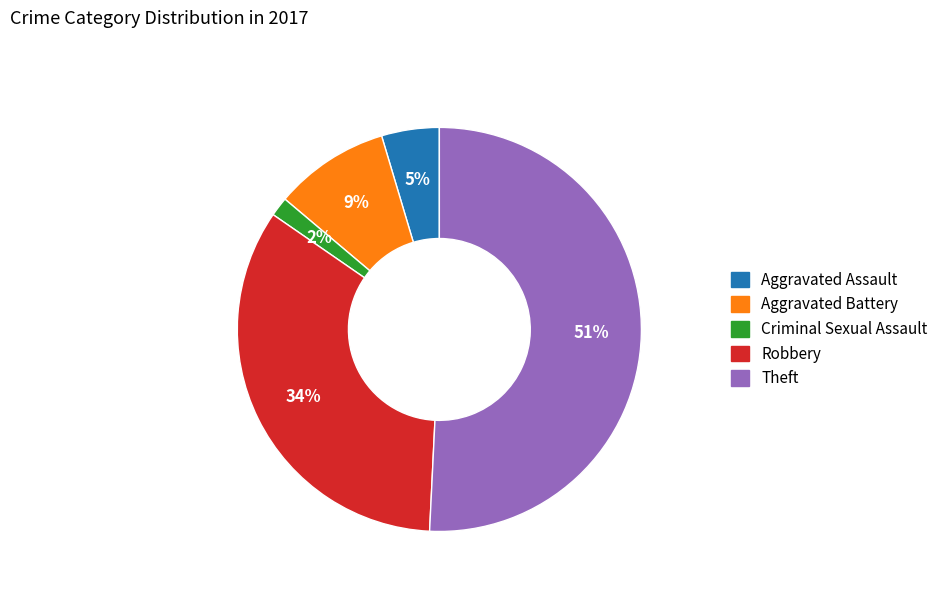

Between Aggravated Assault and Robbery, which is larger?

Robbery